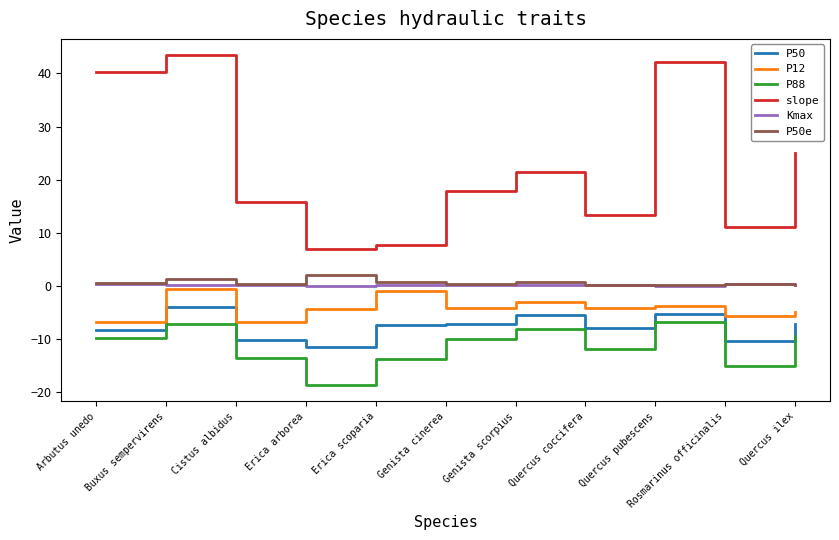

True or false: slope has a value of 7.0 at Erica arborea.

True